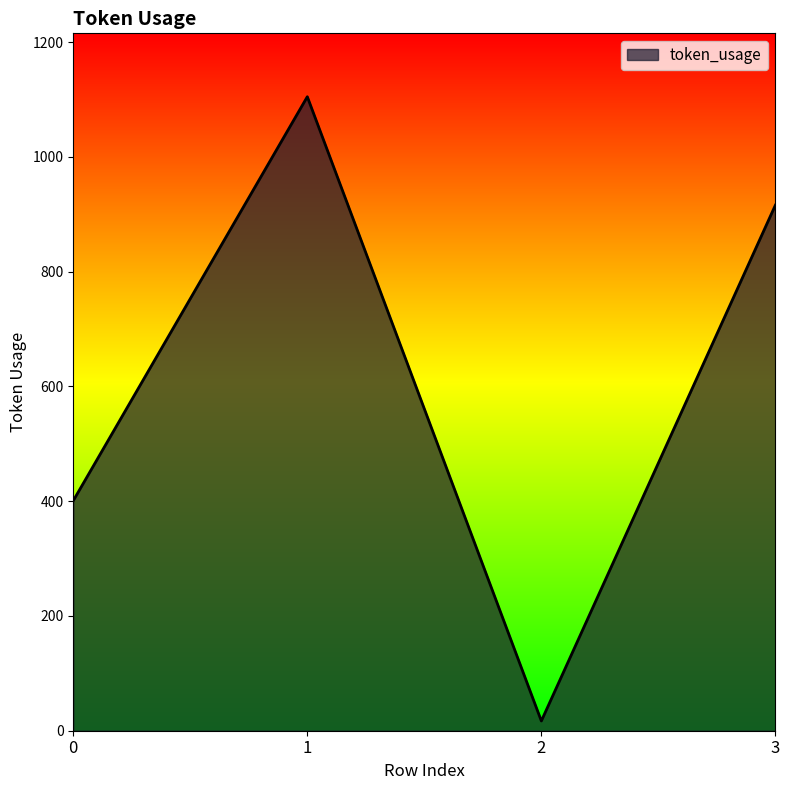

List the labels in order of value, smallest first.

2, 0, 3, 1